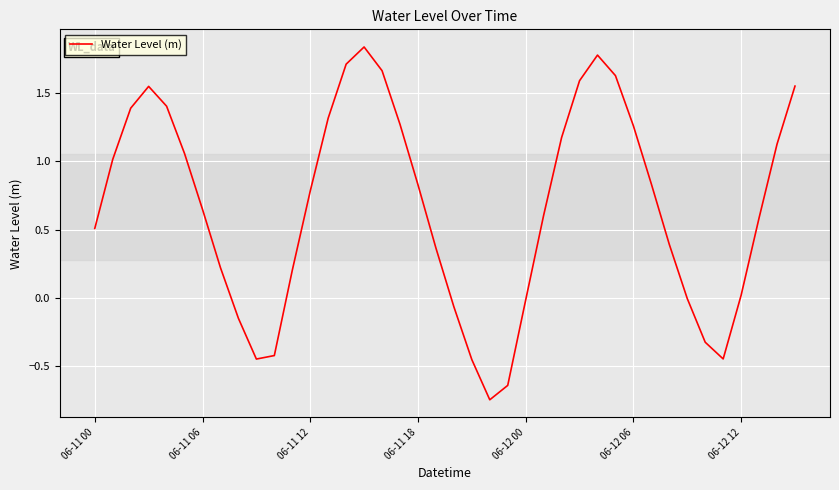

What is the difference between the maximum and minimum values?

2.6